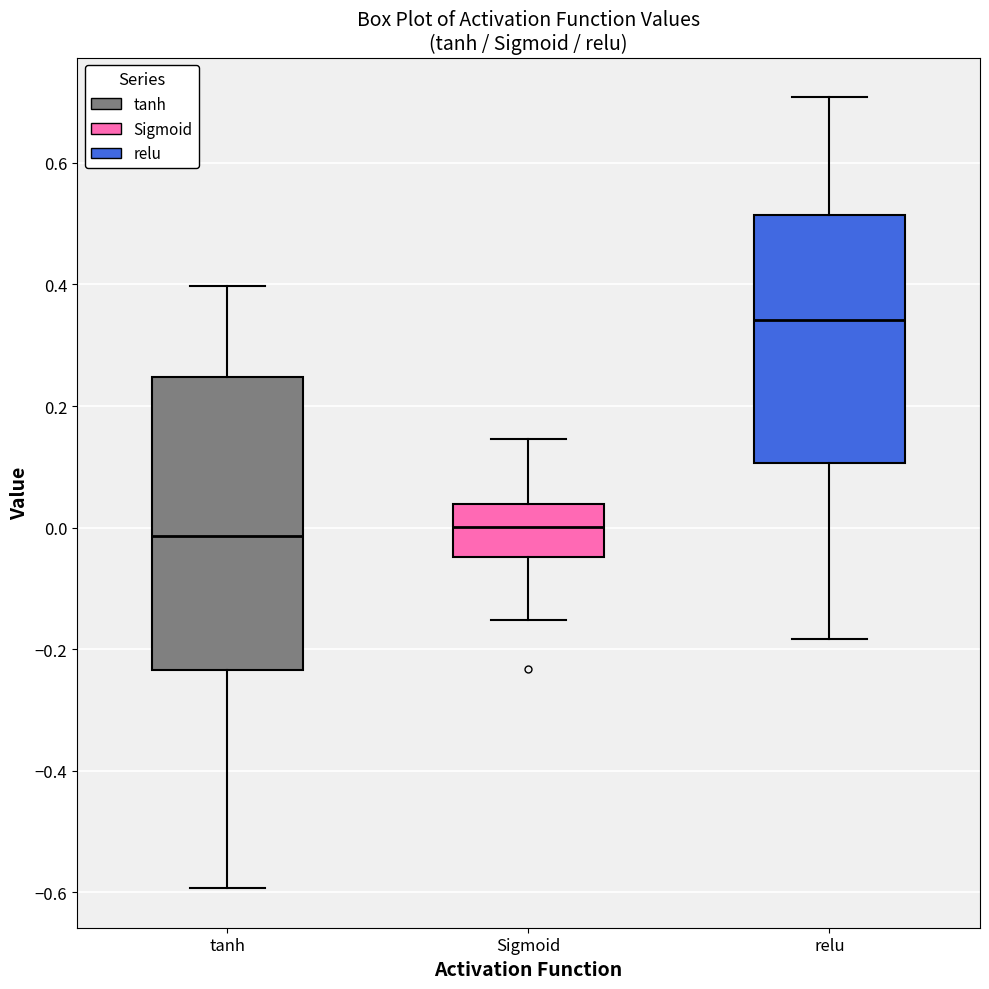

Comparing the boxes themselves (not the whiskers), which one is the tallest?

tanh